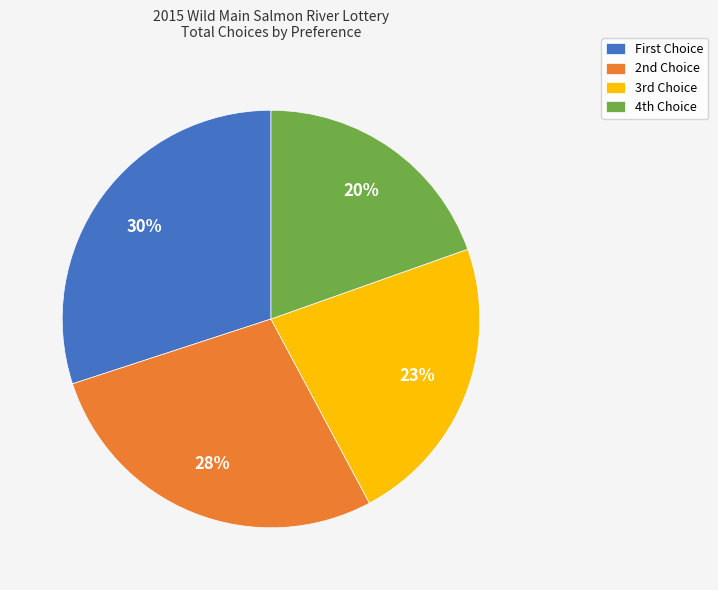

To the nearest percent, what is the average slice percentage?

25%